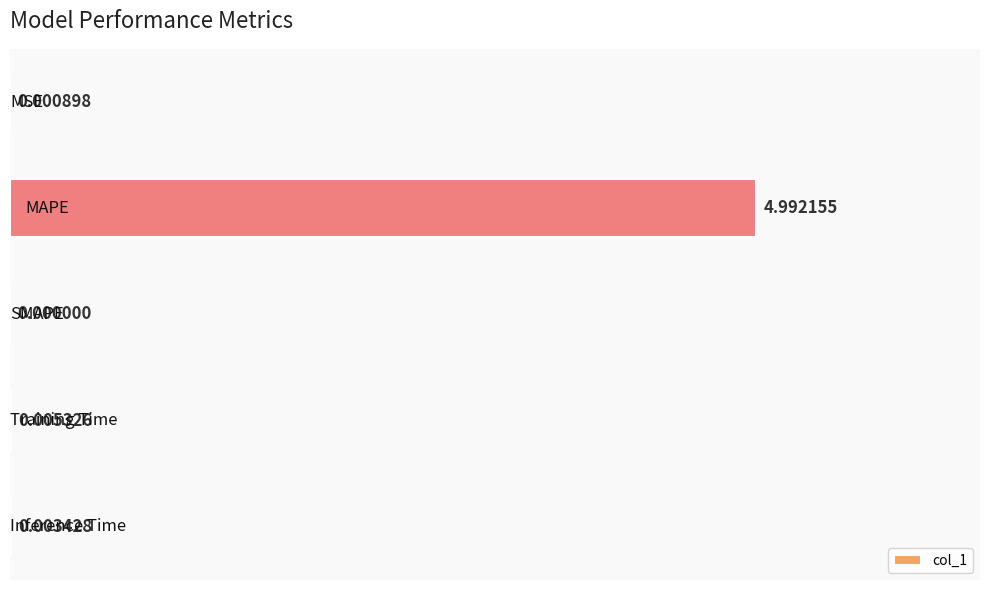

How many positive values are there?

4